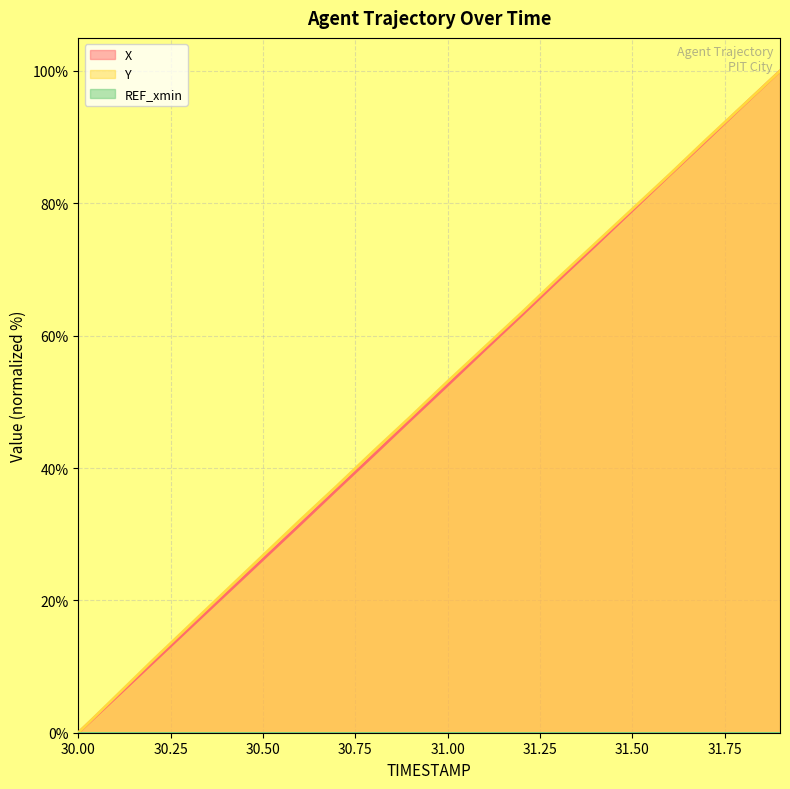

True or false: Y has a value of 44.5 at 30.50.

False